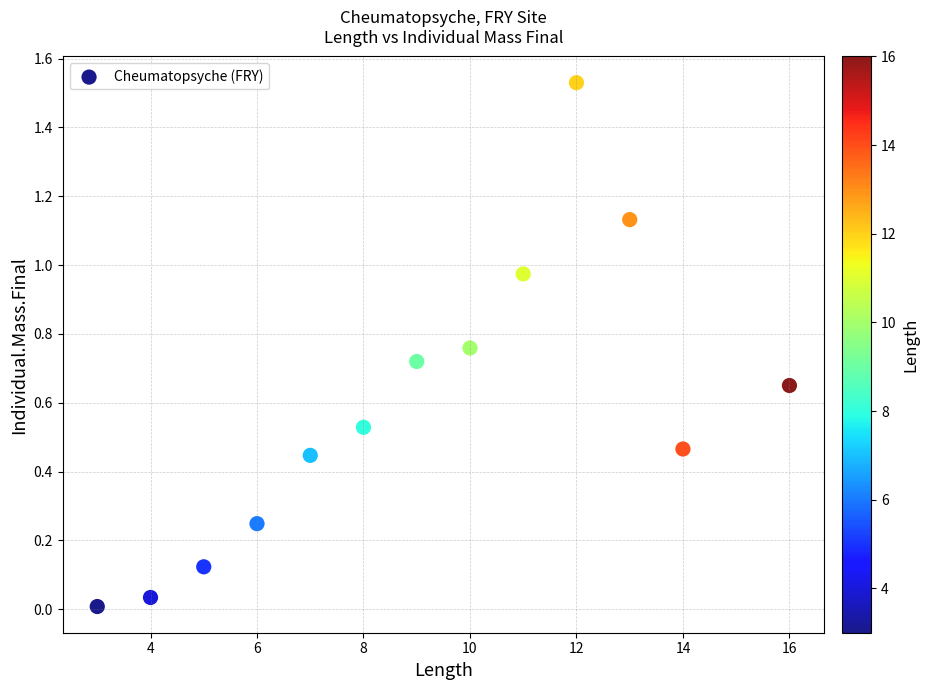

What is the range of X values (max minus min)?

13.0